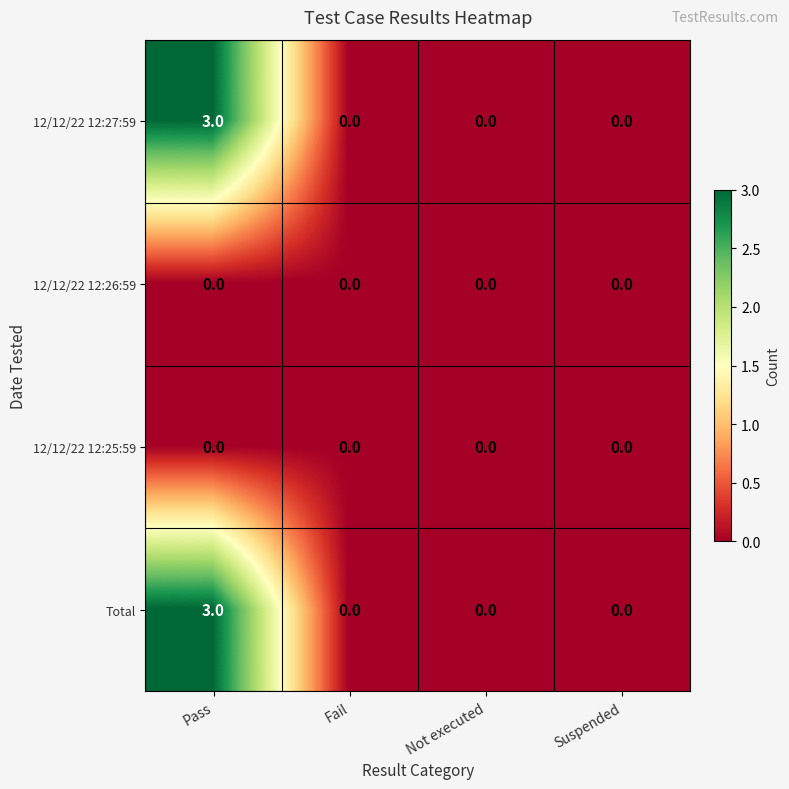

The value of 12/12/22 12:27:59 at Not executed is 0. True or false?

True